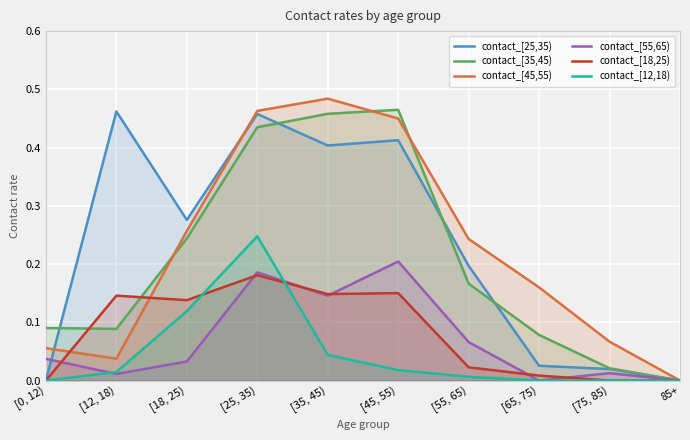

Which has a higher value, [55, 65) or [75, 85)?

[55, 65)